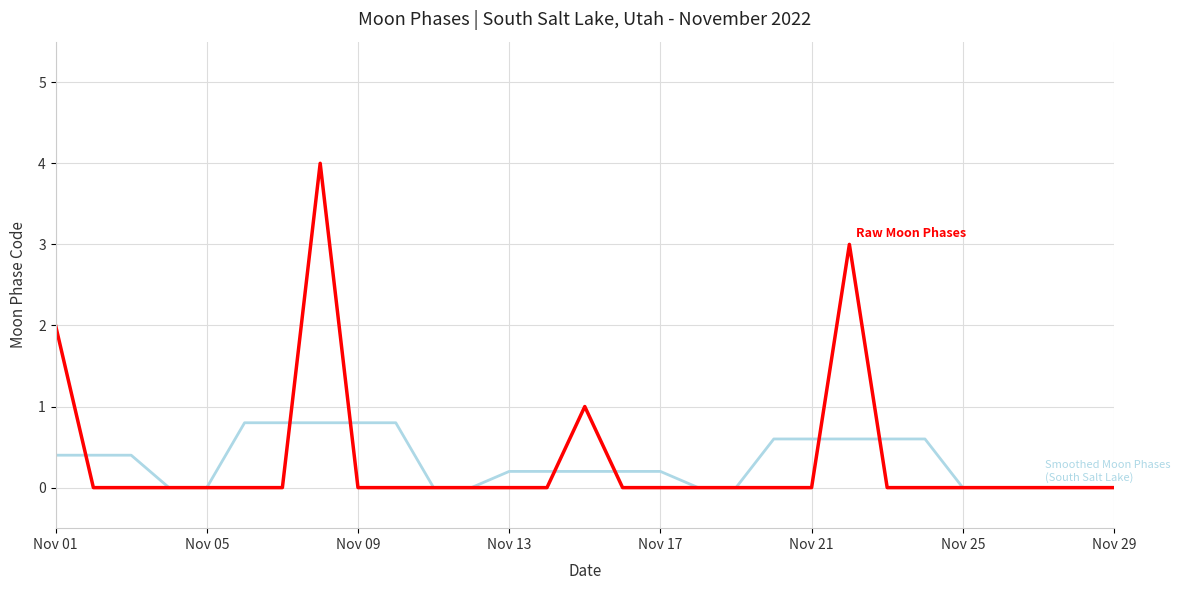

Is this an area chart (filled region under the line)?

No